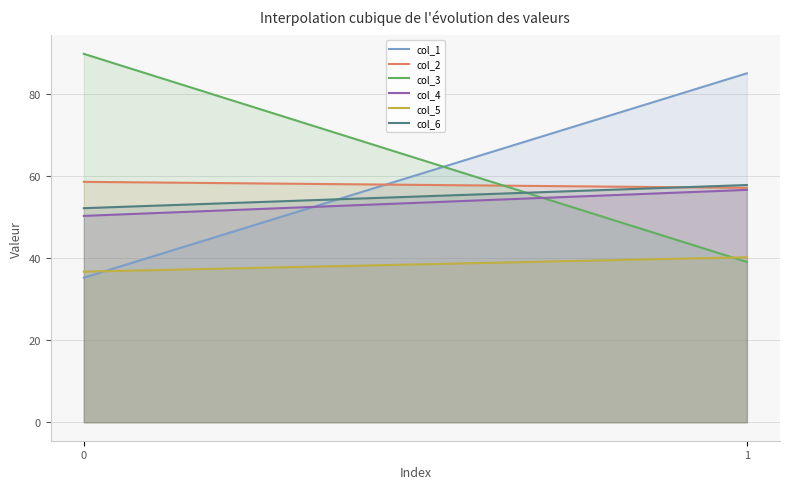

Which series has the widest spread of values?

col_3